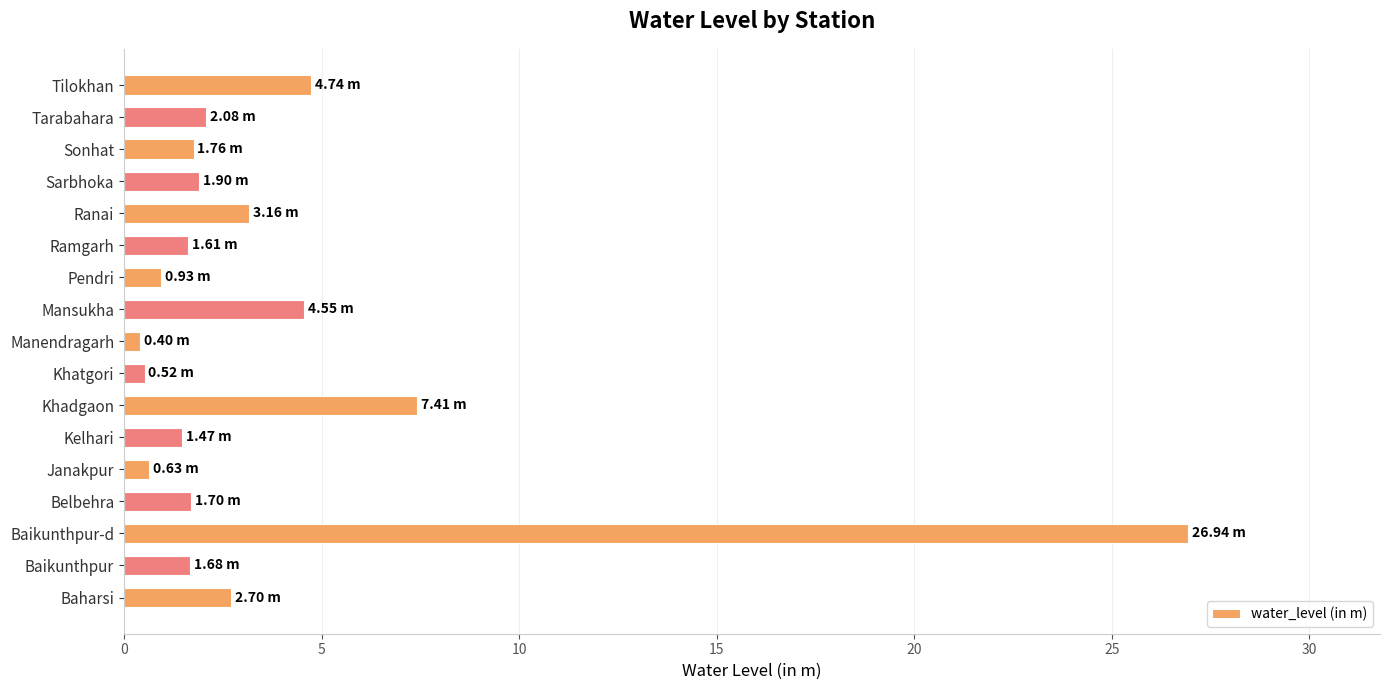

What is the average value?

3.8